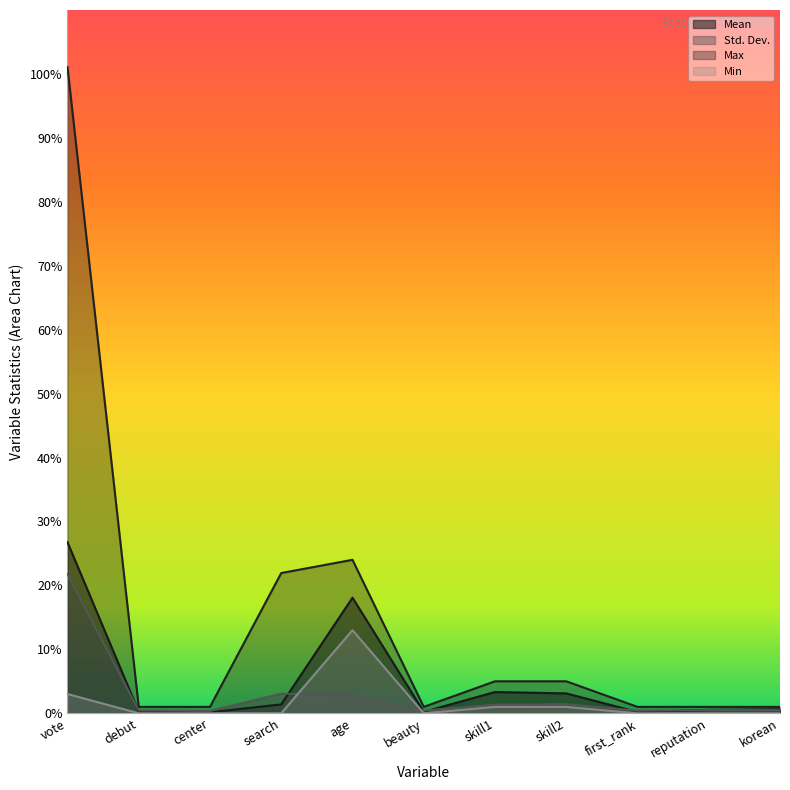

Between debut and age, which series saw the biggest shift?

Max